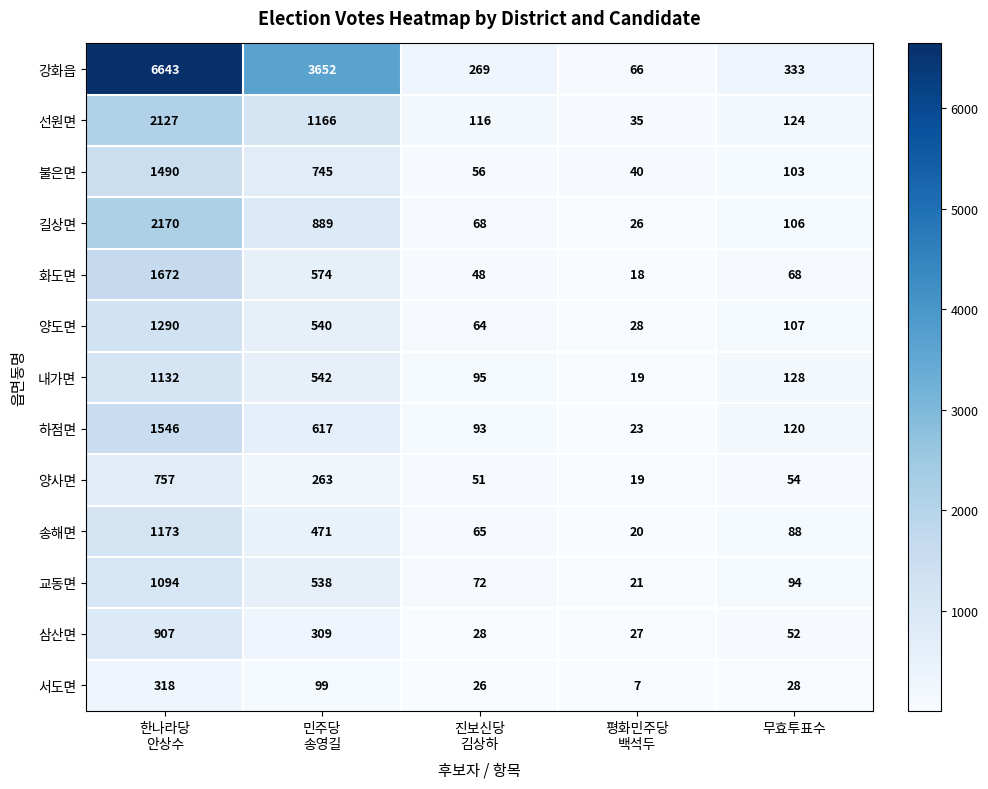

What is the minimum value for 삼산면?

27